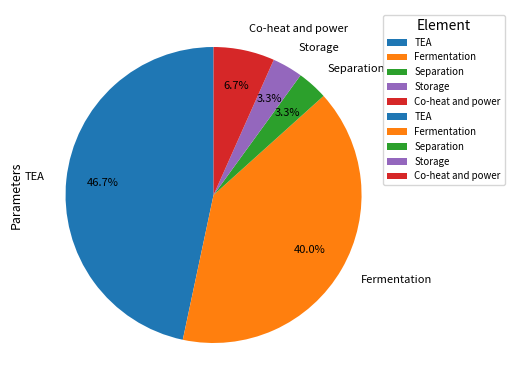

Does any single category account for the majority?

No